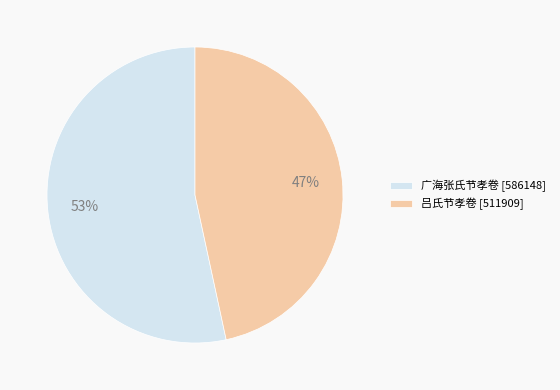

To the nearest percent, what is the average slice percentage?

50%